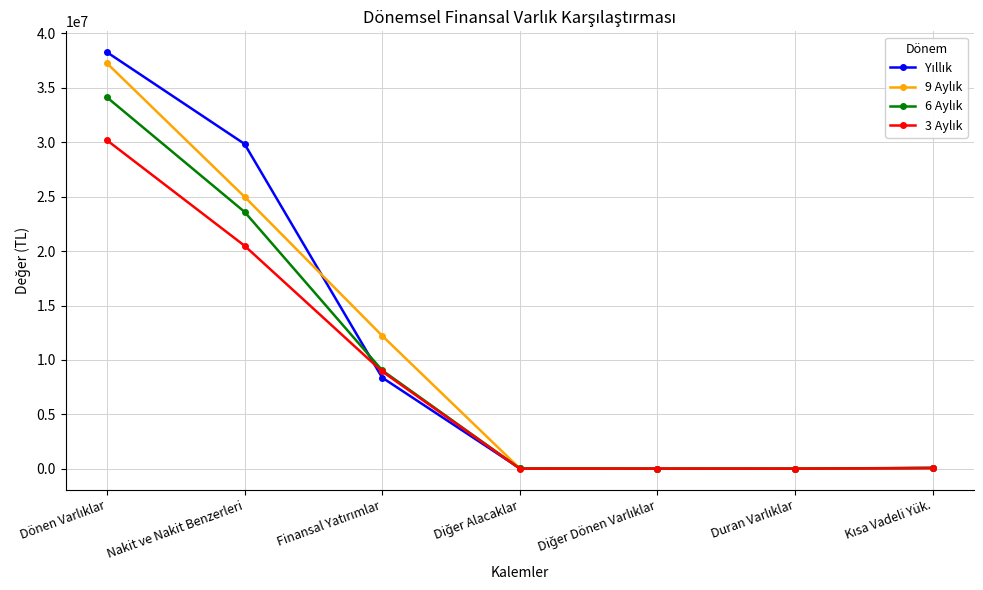

How many distinct data groups are displayed?

4